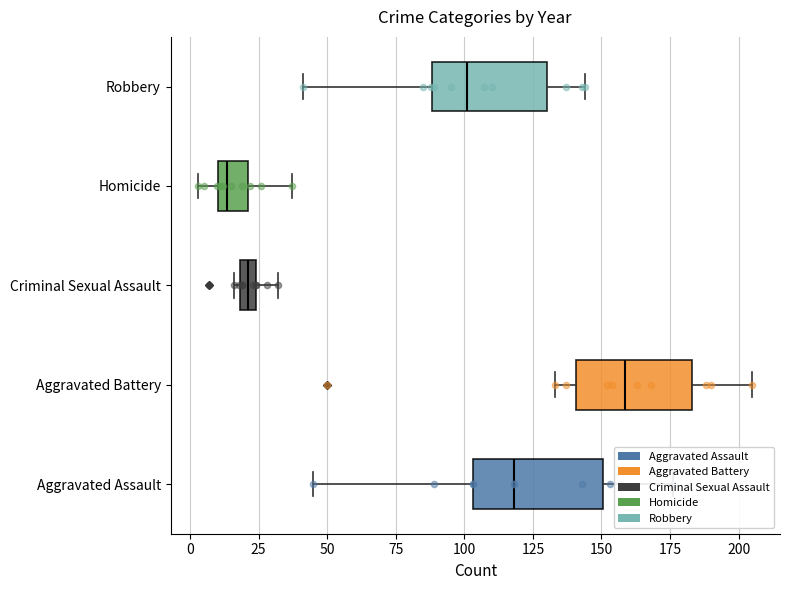

Which series reaches the minimum Y coordinate?

Aggravated Assault points